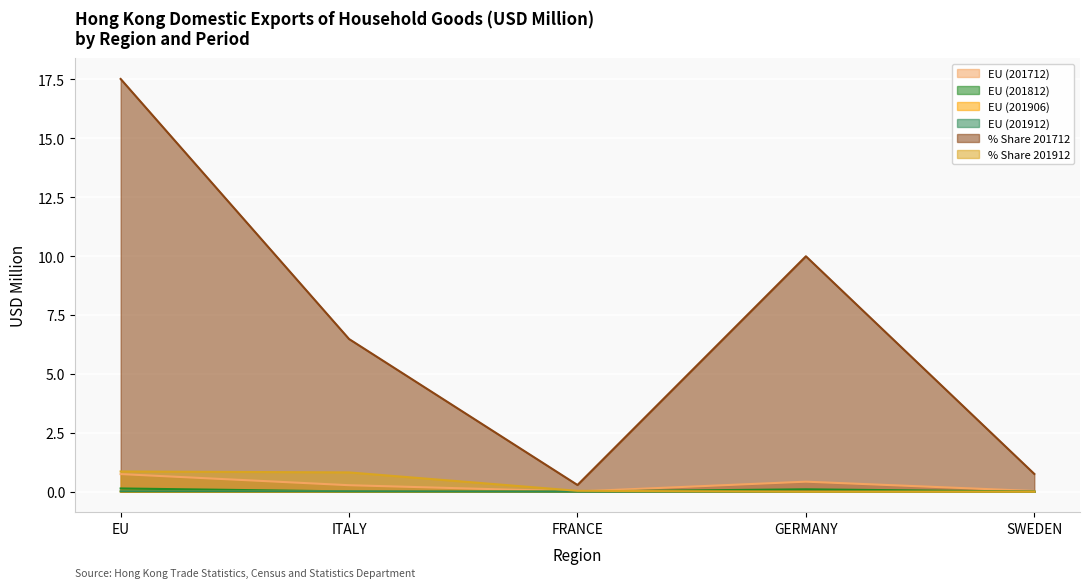

Reading left to right, extract all data points from this chart.

EU (201712): 0.8	0.3	0.0	0.4	0.0
EU (201812): 0.1	0.0	0.0	0.1	0.0
EU (201906): 0.0	0.0	0.0	0.0	0.0
EU (201912): 0.0	0.0	0.0	0.0	0.0
% Share 201712: 17.5	6.5	0.3	10.0	0.8
% Share 201912: 0.9	0.8	0.0	0.0	0.0